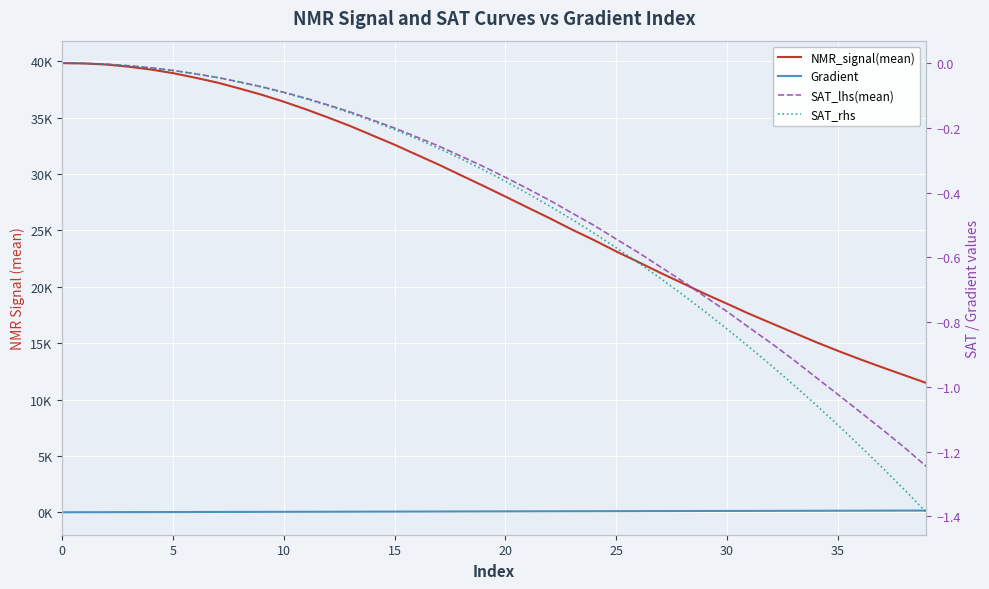

What is the greatest value displayed?

39833.7